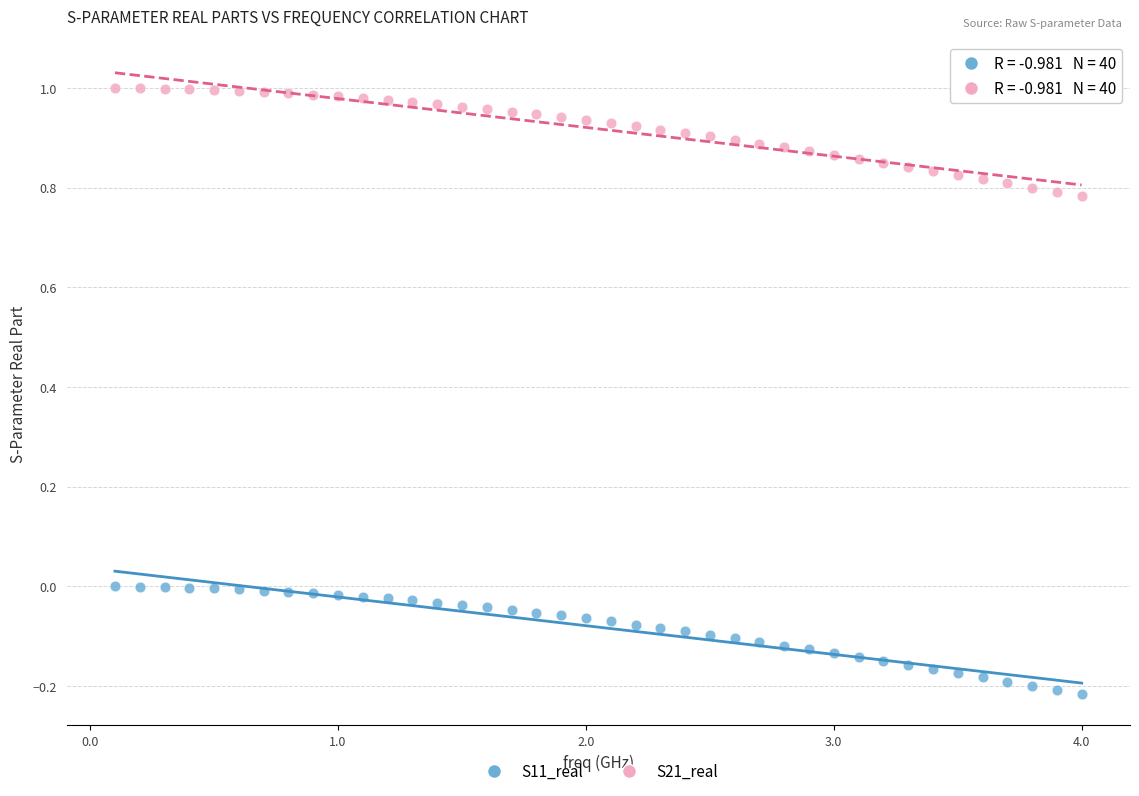

Across all data points, what is the range of X values (max minus min)?

3.9